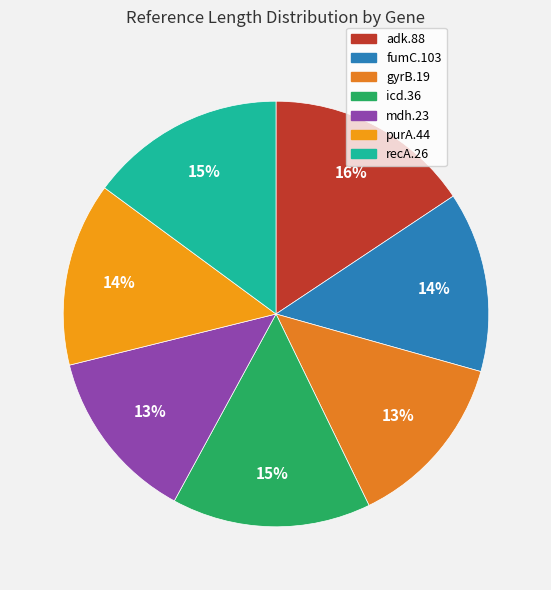

To the nearest percent, what portion does recA.26 represent?

15%